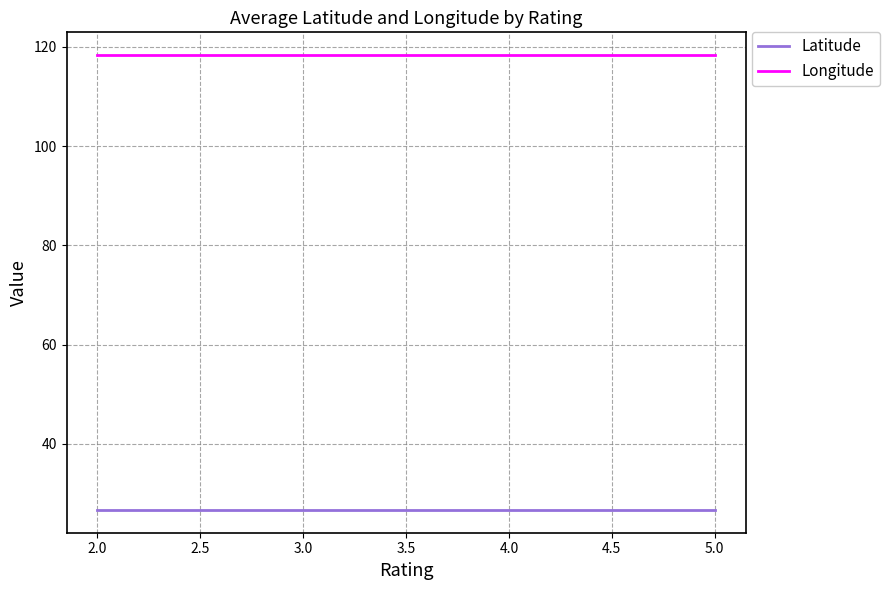

What is the sum of all Latitude values?

106.7